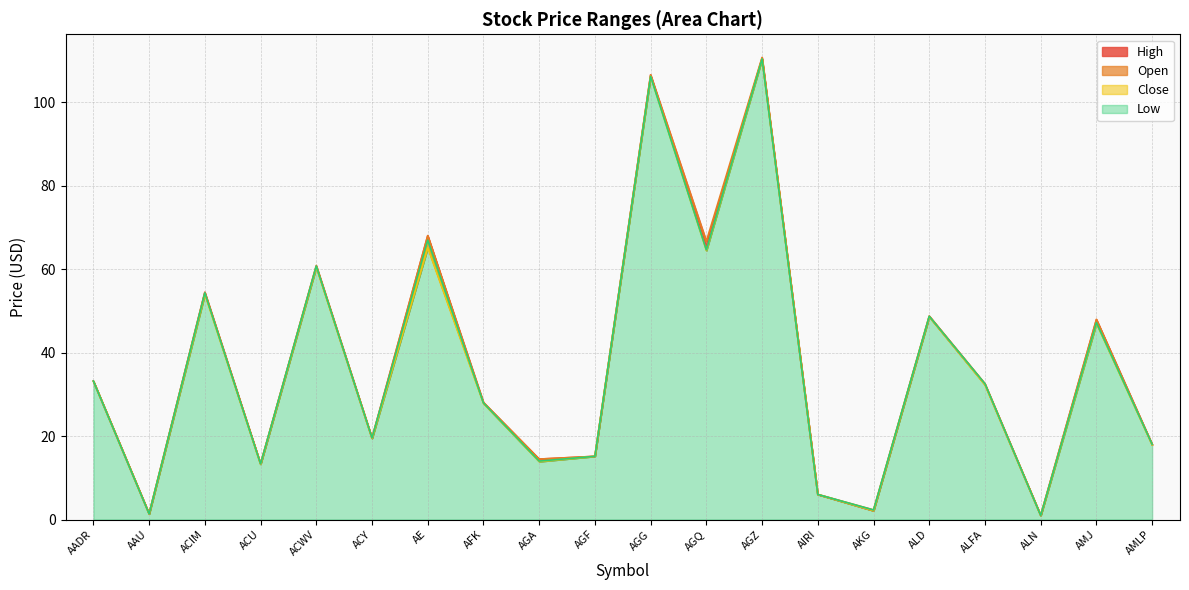

True or false: Low and Close intersect in this chart.

False